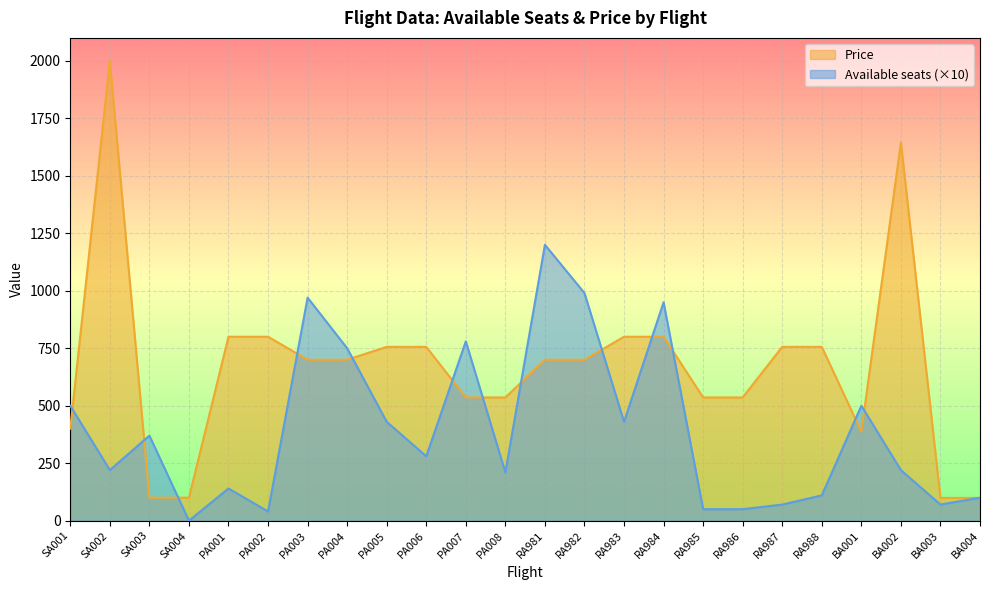

How many data points in Available seats are less than 280?

12